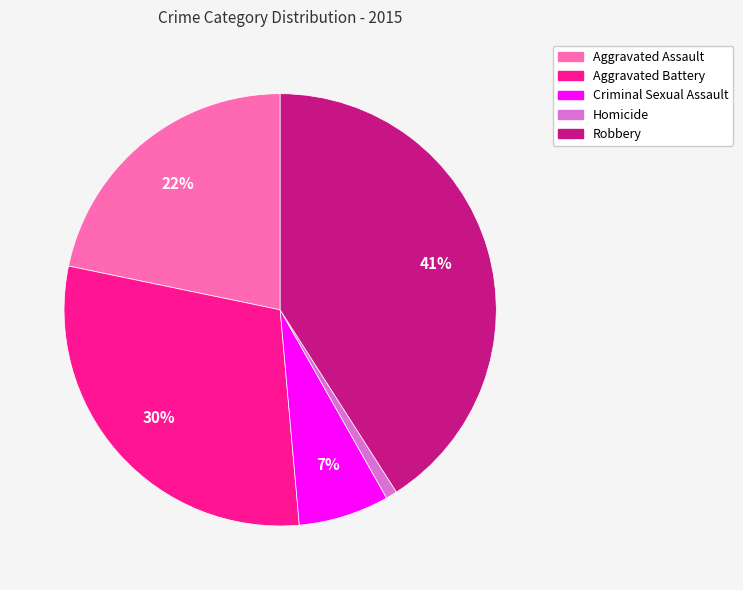

Rank the categories by value from highest to lowest.

Robbery, Aggravated Battery, Aggravated Assault, Criminal Sexual Assault, Homicide